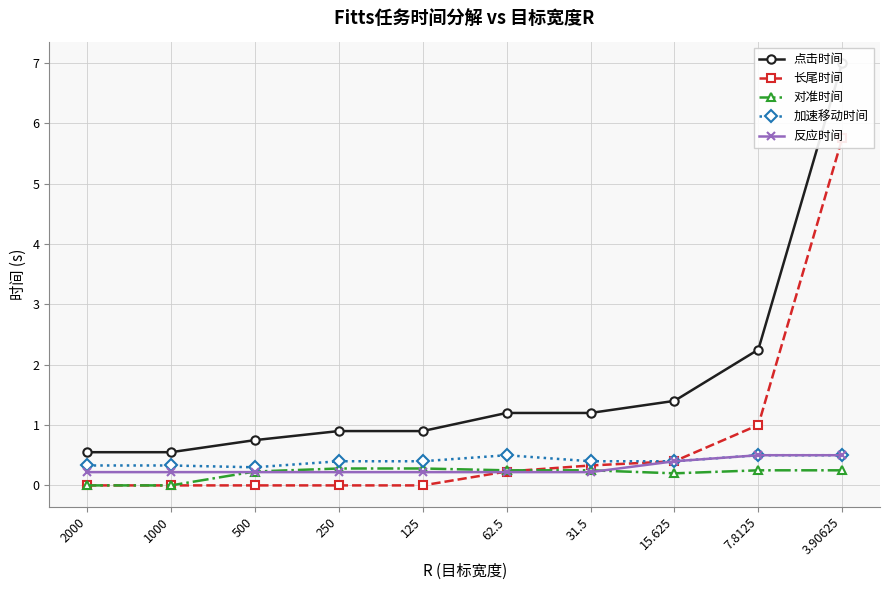

True or false: 反应时间 and 点击时间 cross at least once.

False